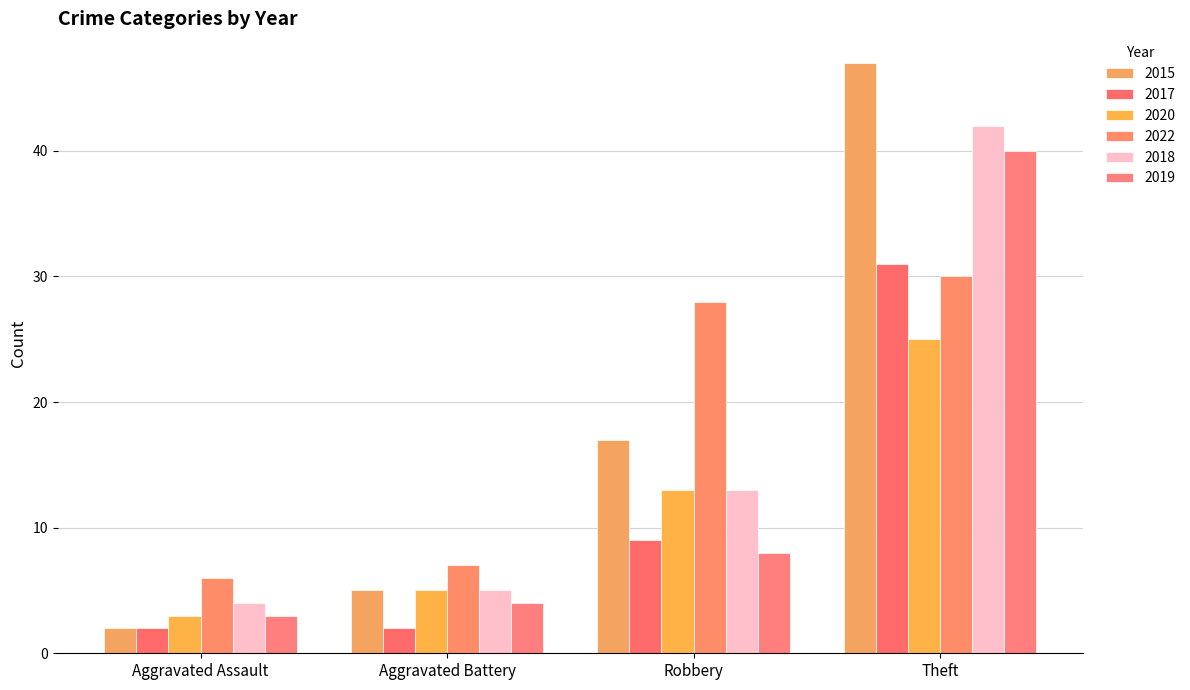

What is the value of the 2017 bar at the 4th from the left?

31